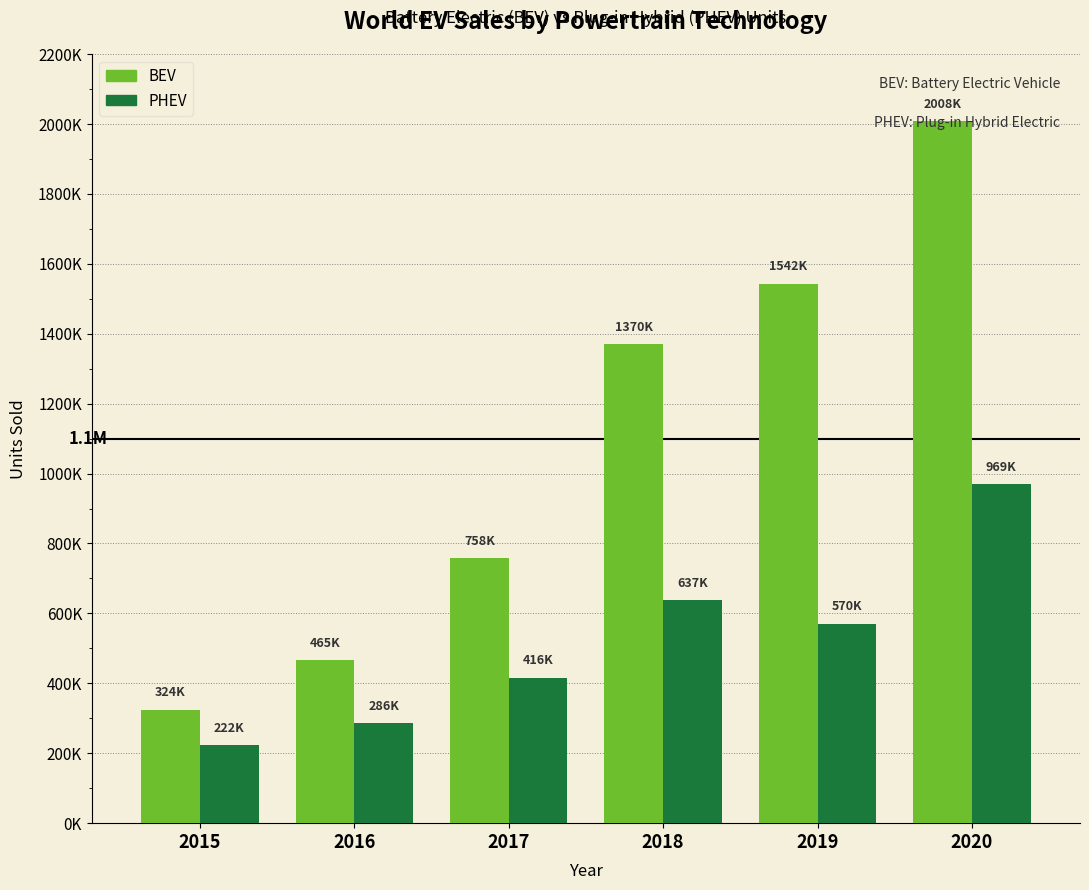

What are all the series names shown in the legend?

BEV, PHEV